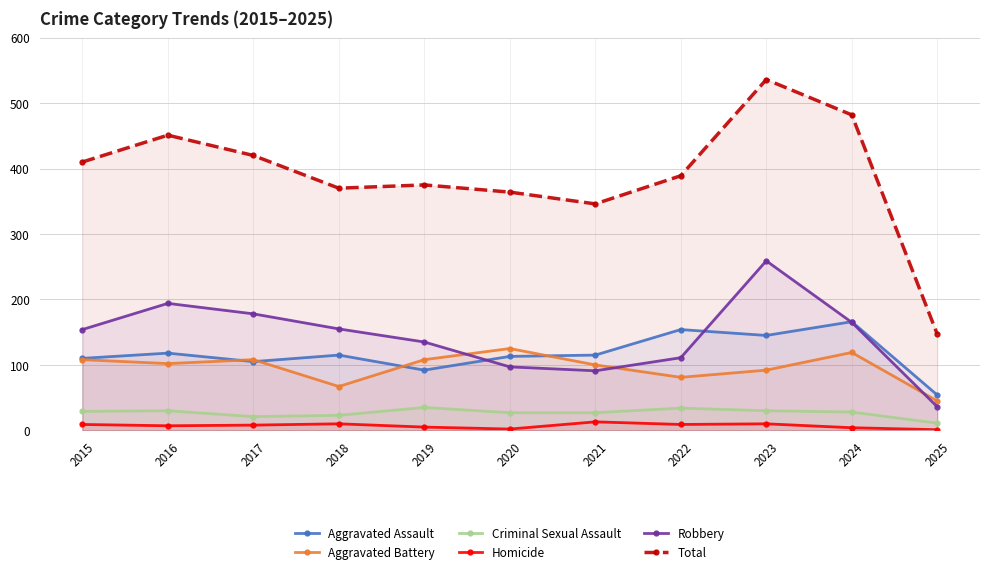

Which series changed the most between 2016 and 2017?

Total